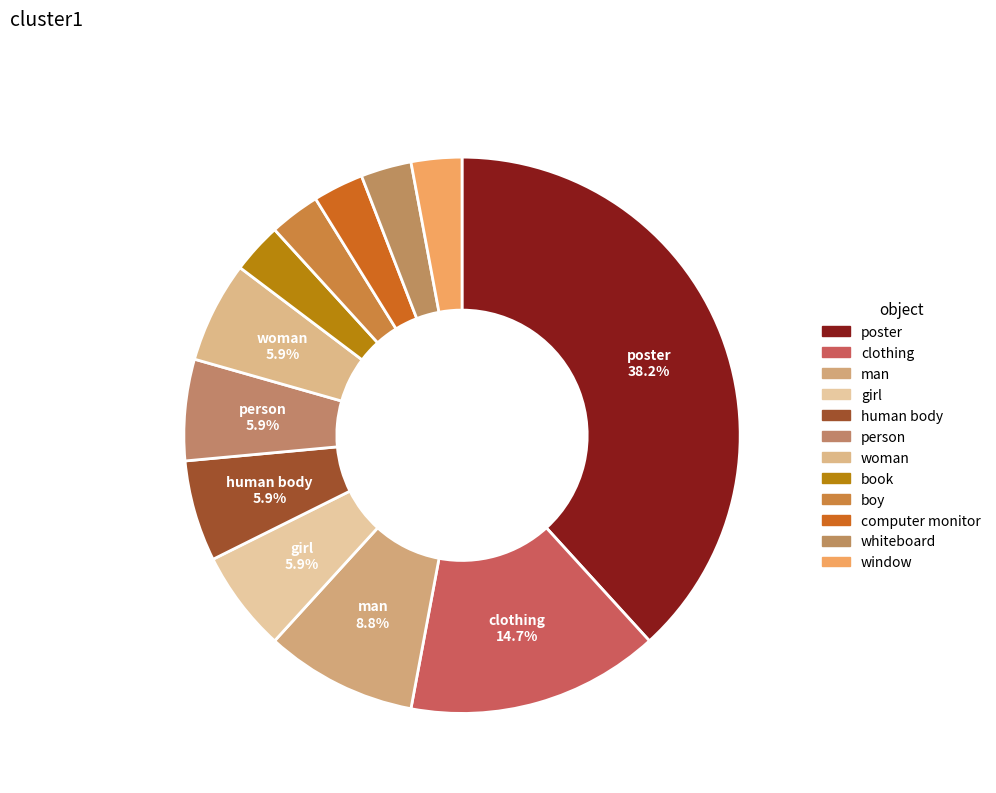

How many segments does this pie chart have?

12